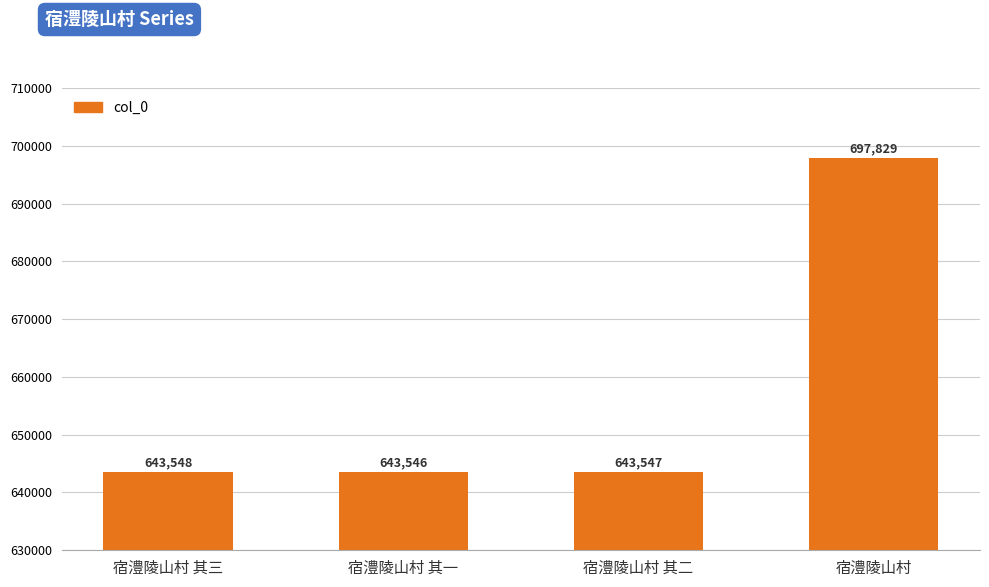

What is the difference between the second highest and minimum values?

2